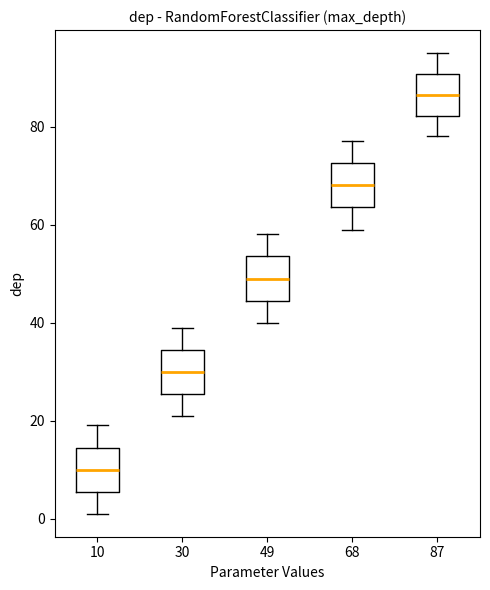

Reading left to right, transcribe this box plot: for each box, give where its median line is, the range the box spans, and where its two whiskers end, as read against the y-axis. The values are not printed on the chart, so give them approximately, as read against the axis.

10: median 10, box 6 to 14, whiskers 2 to 20
30: median 30, box 26 to 34, whiskers 22 to 40
49: median 50, box 44 to 54, whiskers 40 to 58
68: median 68, box 64 to 72, whiskers 60 to 78
87: median 86, box 82 to 90, whiskers 78 to 96